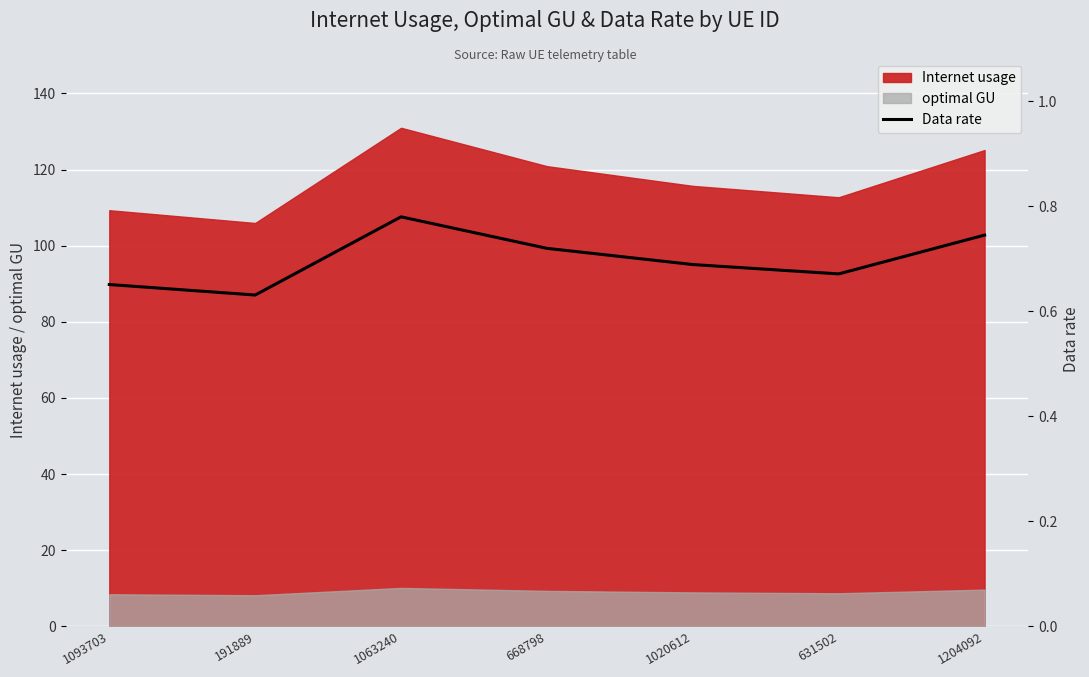

How many interior local peaks (higher than both neighbors) does the data have?

1